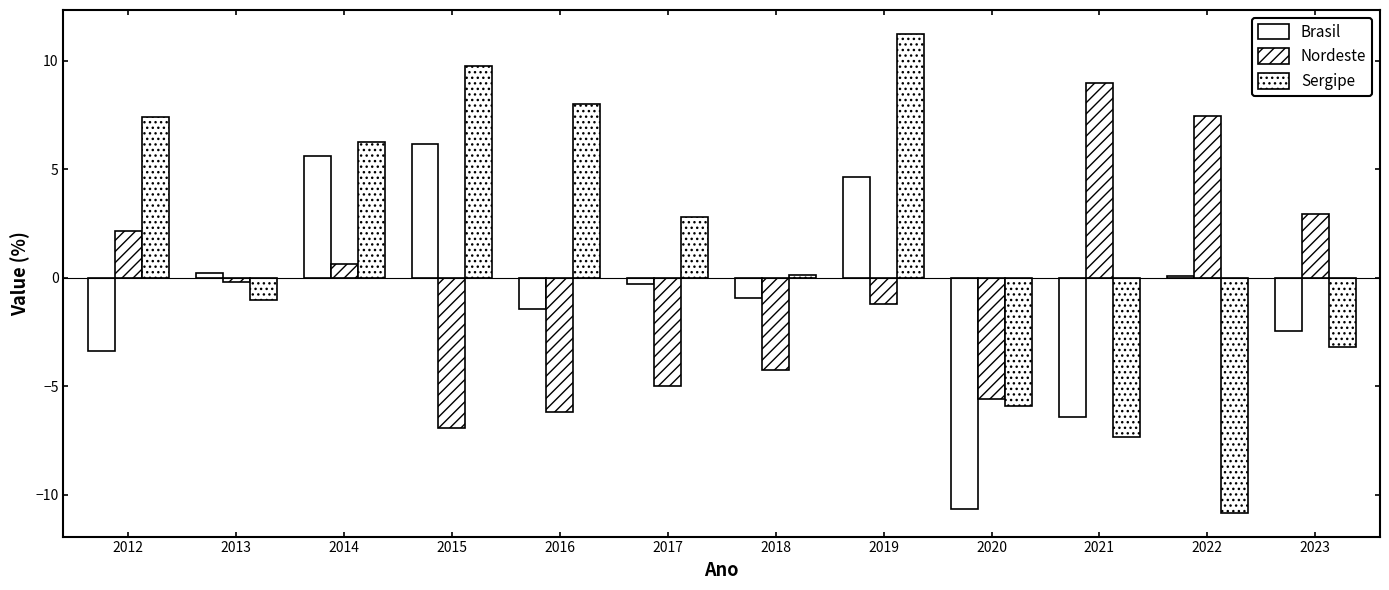

How many groups of bars are there?

12